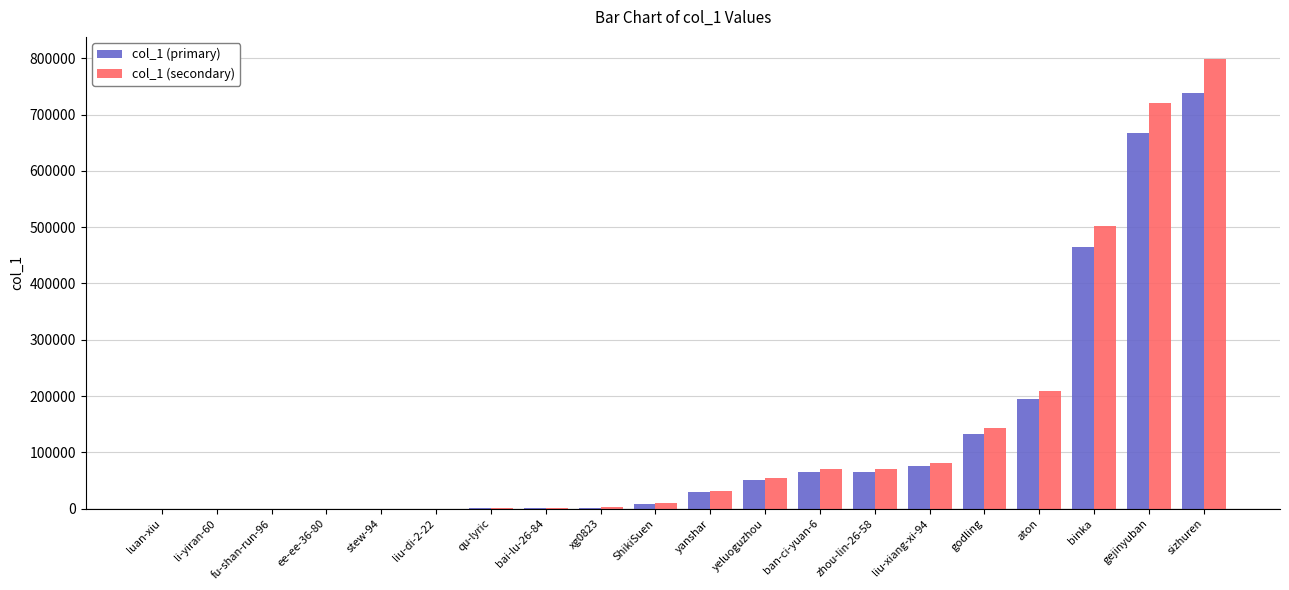

What is the greatest value displayed?

798156.7